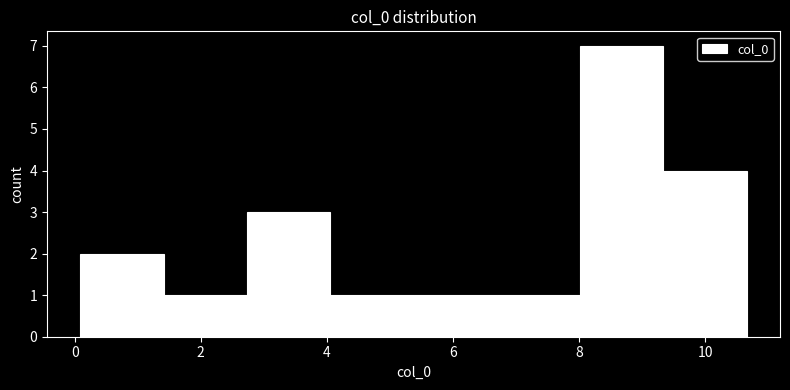

How tall is the bar that spans 0.0 to 1.4 on the x-axis? Neither the bar edges nor the heights are printed on the chart, so give them approximately, as read against the axes.

2